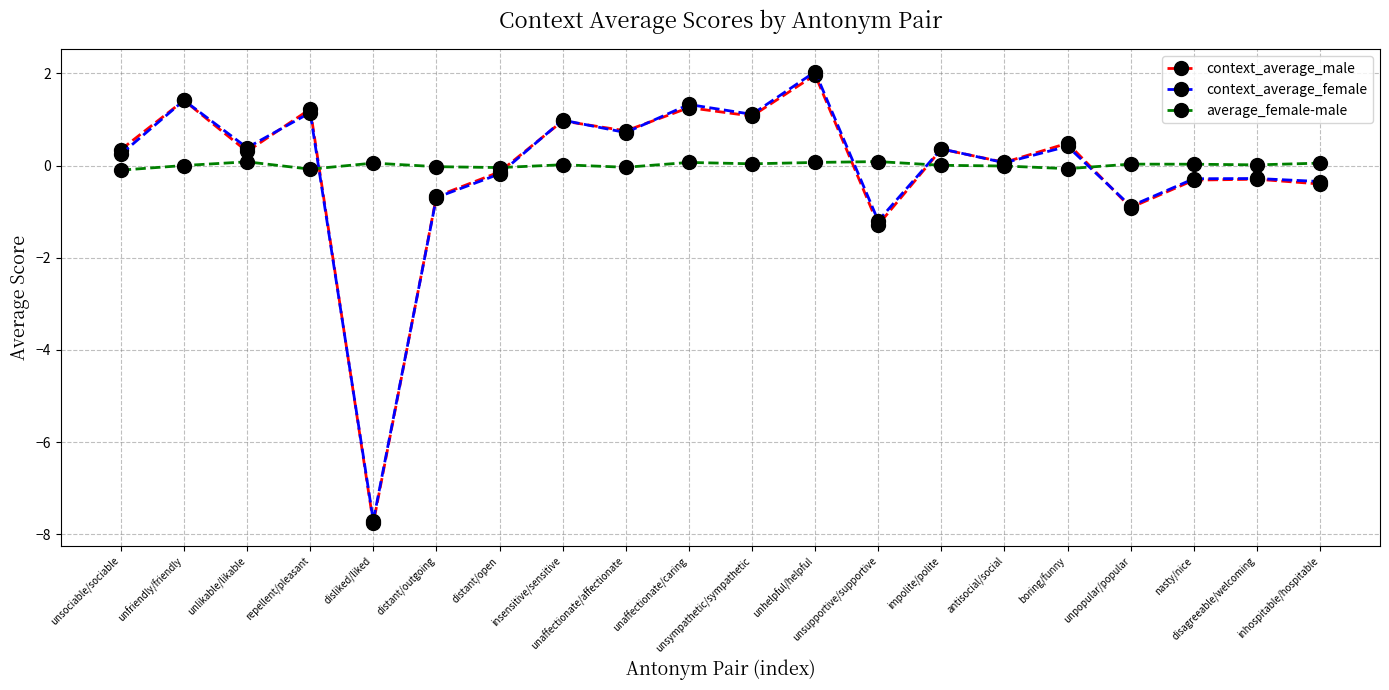

Which series ends up on top after the final intersection of average_female-male and context_average_male?

average_female-male